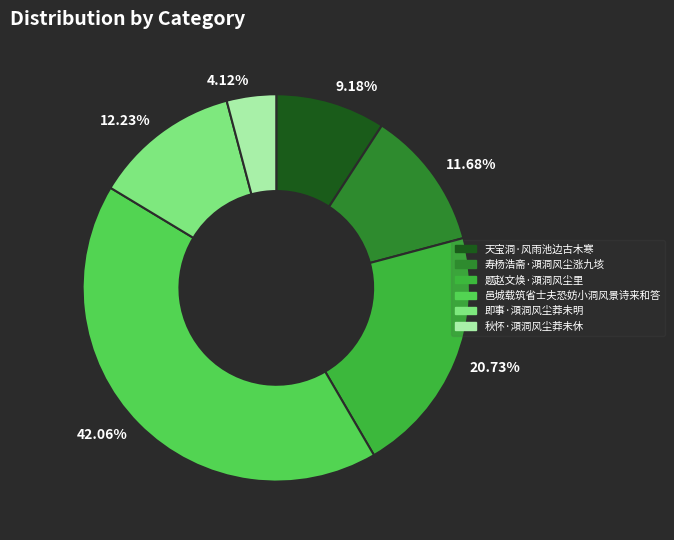

Which has a higher value, 11.68% or 9.18%?

11.68%